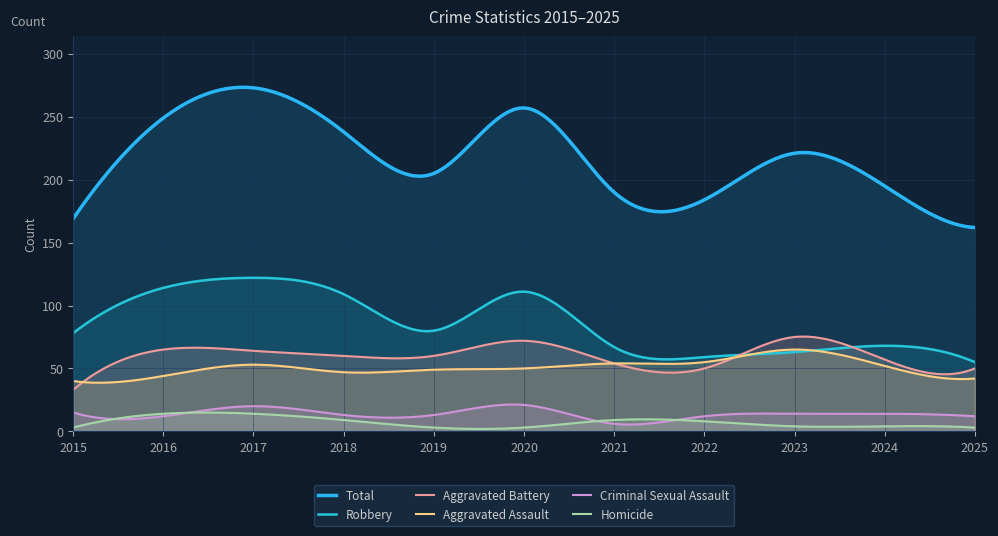

What is the sum of the Robbery values at 2019 and 2021?

147